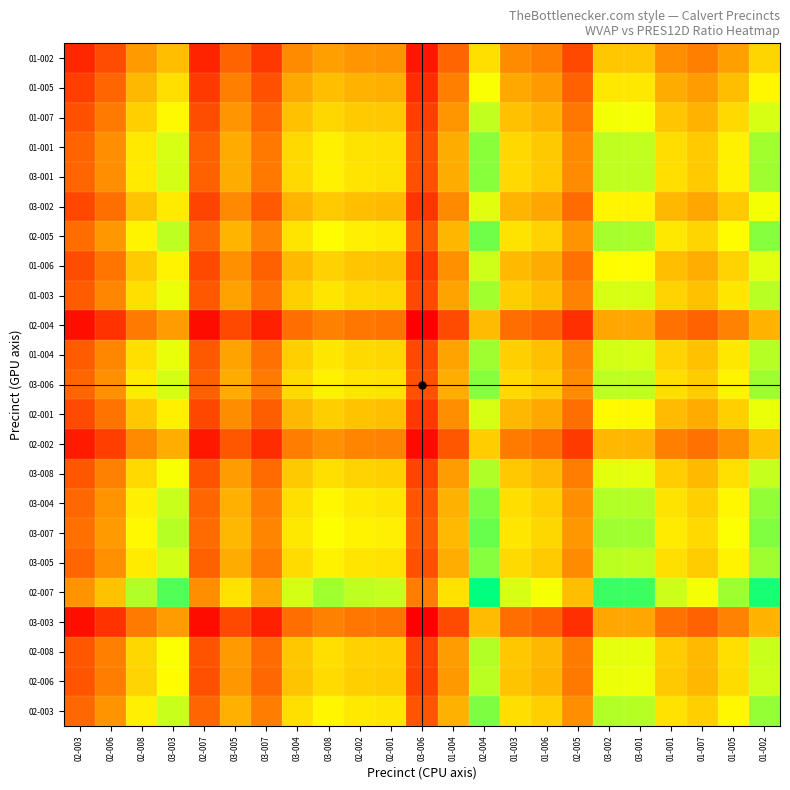

Reading right to left, transcribe all the data shown in this chart.

02-003: 01-002=0.4	01-005=0.4	01-007=0.4	01-001=0.4	03-001=0.4	03-002=0.4	02-005=0.3	01-006=0.4	01-003=0.4	02-004=0.5	01-004=0.4	03-006=0.3	02-001=0.4	02-002=0.4	03-008=0.4	03-004=0.4	03-007=0.3	03-005=0.4	02-007=0.3	03-003=0.4	02-008=0.4	02-006=0.3	02-003=0.3
02-006: 01-002=0.4	01-005=0.4	01-007=0.4	01-001=0.4	03-001=0.4	03-002=0.4	02-005=0.3	01-006=0.4	01-003=0.4	02-004=0.4	01-004=0.3	03-006=0.3	02-001=0.4	02-002=0.4	03-008=0.4	03-004=0.4	03-007=0.3	03-005=0.3	02-007=0.3	03-003=0.4	02-008=0.4	02-006=0.3	02-003=0.3
02-008: 01-002=0.4	01-005=0.4	01-007=0.4	01-001=0.4	03-001=0.4	03-002=0.4	02-005=0.3	01-006=0.4	01-003=0.4	02-004=0.4	01-004=0.3	03-006=0.3	02-001=0.4	02-002=0.4	03-008=0.4	03-004=0.4	03-007=0.3	03-005=0.3	02-007=0.3	03-003=0.4	02-008=0.4	02-006=0.3	02-003=0.3
03-003: 01-002=0.4	01-005=0.3	01-007=0.3	01-001=0.3	03-001=0.4	03-002=0.4	02-005=0.3	01-006=0.3	01-003=0.3	02-004=0.4	01-004=0.3	03-006=0.2	02-001=0.3	02-002=0.3	03-008=0.3	03-004=0.3	03-007=0.3	03-005=0.3	02-007=0.2	03-003=0.3	02-008=0.3	02-006=0.3	02-003=0.2
02-007: 01-002=0.5	01-005=0.4	01-007=0.4	01-001=0.4	03-001=0.5	03-002=0.5	02-005=0.4	01-006=0.4	01-003=0.4	02-004=0.5	01-004=0.4	03-006=0.3	02-001=0.4	02-002=0.4	03-008=0.4	03-004=0.4	03-007=0.4	03-005=0.4	02-007=0.3	03-003=0.5	02-008=0.4	02-006=0.4	02-003=0.3
03-005: 01-002=0.4	01-005=0.4	01-007=0.4	01-001=0.4	03-001=0.4	03-002=0.4	02-005=0.3	01-006=0.4	01-003=0.4	02-004=0.5	01-004=0.4	03-006=0.3	02-001=0.4	02-002=0.4	03-008=0.4	03-004=0.4	03-007=0.3	03-005=0.4	02-007=0.3	03-003=0.4	02-008=0.4	02-006=0.3	02-003=0.3
03-007: 01-002=0.5	01-005=0.4	01-007=0.4	01-001=0.4	03-001=0.4	03-002=0.4	02-005=0.3	01-006=0.4	01-003=0.4	02-004=0.5	01-004=0.4	03-006=0.3	02-001=0.4	02-002=0.4	03-008=0.4	03-004=0.4	03-007=0.3	03-005=0.4	02-007=0.3	03-003=0.4	02-008=0.4	02-006=0.3	02-003=0.3
03-004: 01-002=0.4	01-005=0.4	01-007=0.4	01-001=0.4	03-001=0.4	03-002=0.4	02-005=0.3	01-006=0.4	01-003=0.4	02-004=0.5	01-004=0.4	03-006=0.3	02-001=0.4	02-002=0.4	03-008=0.4	03-004=0.4	03-007=0.3	03-005=0.4	02-007=0.3	03-003=0.4	02-008=0.4	02-006=0.3	02-003=0.3
03-008: 01-002=0.4	01-005=0.4	01-007=0.4	01-001=0.4	03-001=0.4	03-002=0.4	02-005=0.3	01-006=0.4	01-003=0.4	02-004=0.4	01-004=0.3	03-006=0.3	02-001=0.4	02-002=0.4	03-008=0.4	03-004=0.4	03-007=0.3	03-005=0.3	02-007=0.3	03-003=0.4	02-008=0.4	02-006=0.3	02-003=0.3
02-002: 01-002=0.4	01-005=0.3	01-007=0.3	01-001=0.3	03-001=0.4	03-002=0.4	02-005=0.3	01-006=0.3	01-003=0.3	02-004=0.4	01-004=0.3	03-006=0.2	02-001=0.3	02-002=0.3	03-008=0.3	03-004=0.3	03-007=0.3	03-005=0.3	02-007=0.3	03-003=0.4	02-008=0.3	02-006=0.3	02-003=0.3
02-001: 01-002=0.4	01-005=0.4	01-007=0.4	01-001=0.4	03-001=0.4	03-002=0.4	02-005=0.3	01-006=0.4	01-003=0.4	02-004=0.4	01-004=0.3	03-006=0.3	02-001=0.4	02-002=0.4	03-008=0.4	03-004=0.4	03-007=0.3	03-005=0.3	02-007=0.3	03-003=0.4	02-008=0.4	02-006=0.3	02-003=0.3
03-006: 01-002=0.4	01-005=0.4	01-007=0.4	01-001=0.4	03-001=0.4	03-002=0.4	02-005=0.3	01-006=0.4	01-003=0.4	02-004=0.5	01-004=0.4	03-006=0.3	02-001=0.4	02-002=0.4	03-008=0.4	03-004=0.4	03-007=0.3	03-005=0.4	02-007=0.3	03-003=0.4	02-008=0.4	02-006=0.3	02-003=0.3
01-004: 01-002=0.4	01-005=0.4	01-007=0.4	01-001=0.4	03-001=0.4	03-002=0.4	02-005=0.3	01-006=0.4	01-003=0.4	02-004=0.4	01-004=0.3	03-006=0.3	02-001=0.4	02-002=0.4	03-008=0.4	03-004=0.4	03-007=0.3	03-005=0.3	02-007=0.3	03-003=0.4	02-008=0.4	02-006=0.3	02-003=0.3
02-004: 01-002=0.4	01-005=0.3	01-007=0.3	01-001=0.3	03-001=0.4	03-002=0.4	02-005=0.3	01-006=0.3	01-003=0.3	02-004=0.4	01-004=0.3	03-006=0.2	02-001=0.3	02-002=0.3	03-008=0.3	03-004=0.3	03-007=0.3	03-005=0.3	02-007=0.2	03-003=0.3	02-008=0.3	02-006=0.3	02-003=0.2
01-003: 01-002=0.4	01-005=0.4	01-007=0.4	01-001=0.4	03-001=0.4	03-002=0.4	02-005=0.3	01-006=0.4	01-003=0.4	02-004=0.4	01-004=0.3	03-006=0.3	02-001=0.4	02-002=0.4	03-008=0.4	03-004=0.4	03-007=0.3	03-005=0.3	02-007=0.3	03-003=0.4	02-008=0.4	02-006=0.3	02-003=0.3
01-006: 01-002=0.4	01-005=0.4	01-007=0.4	01-001=0.4	03-001=0.4	03-002=0.4	02-005=0.3	01-006=0.4	01-003=0.4	02-004=0.4	01-004=0.3	03-006=0.3	02-001=0.4	02-002=0.4	03-008=0.4	03-004=0.4	03-007=0.3	03-005=0.3	02-007=0.3	03-003=0.4	02-008=0.4	02-006=0.3	02-003=0.3
02-005: 01-002=0.5	01-005=0.4	01-007=0.4	01-001=0.4	03-001=0.4	03-002=0.4	02-005=0.3	01-006=0.4	01-003=0.4	02-004=0.5	01-004=0.4	03-006=0.3	02-001=0.4	02-002=0.4	03-008=0.4	03-004=0.4	03-007=0.3	03-005=0.4	02-007=0.3	03-003=0.4	02-008=0.4	02-006=0.3	02-003=0.3
03-002: 01-002=0.4	01-005=0.4	01-007=0.4	01-001=0.4	03-001=0.4	03-002=0.4	02-005=0.3	01-006=0.4	01-003=0.4	02-004=0.4	01-004=0.3	03-006=0.3	02-001=0.4	02-002=0.4	03-008=0.4	03-004=0.4	03-007=0.3	03-005=0.3	02-007=0.3	03-003=0.4	02-008=0.4	02-006=0.3	02-003=0.3
03-001: 01-002=0.4	01-005=0.4	01-007=0.4	01-001=0.4	03-001=0.4	03-002=0.4	02-005=0.3	01-006=0.4	01-003=0.4	02-004=0.5	01-004=0.4	03-006=0.3	02-001=0.4	02-002=0.4	03-008=0.4	03-004=0.4	03-007=0.3	03-005=0.4	02-007=0.3	03-003=0.4	02-008=0.4	02-006=0.3	02-003=0.3
01-001: 01-002=0.4	01-005=0.4	01-007=0.4	01-001=0.4	03-001=0.4	03-002=0.4	02-005=0.3	01-006=0.4	01-003=0.4	02-004=0.5	01-004=0.4	03-006=0.3	02-001=0.4	02-002=0.4	03-008=0.4	03-004=0.4	03-007=0.3	03-005=0.4	02-007=0.3	03-003=0.4	02-008=0.4	02-006=0.3	02-003=0.3
01-007: 01-002=0.4	01-005=0.4	01-007=0.4	01-001=0.4	03-001=0.4	03-002=0.4	02-005=0.3	01-006=0.4	01-003=0.4	02-004=0.4	01-004=0.3	03-006=0.3	02-001=0.4	02-002=0.4	03-008=0.4	03-004=0.4	03-007=0.3	03-005=0.3	02-007=0.3	03-003=0.4	02-008=0.4	02-006=0.3	02-003=0.3
01-005: 01-002=0.4	01-005=0.4	01-007=0.3	01-001=0.4	03-001=0.4	03-002=0.4	02-005=0.3	01-006=0.3	01-003=0.4	02-004=0.4	01-004=0.3	03-006=0.3	02-001=0.4	02-002=0.4	03-008=0.4	03-004=0.4	03-007=0.3	03-005=0.3	02-007=0.3	03-003=0.4	02-008=0.4	02-006=0.3	02-003=0.3
01-002: 01-002=0.4	01-005=0.3	01-007=0.3	01-001=0.3	03-001=0.4	03-002=0.4	02-005=0.3	01-006=0.3	01-003=0.3	02-004=0.4	01-004=0.3	03-006=0.3	02-001=0.3	02-002=0.3	03-008=0.3	03-004=0.3	03-007=0.3	03-005=0.3	02-007=0.3	03-003=0.4	02-008=0.3	02-006=0.3	02-003=0.3